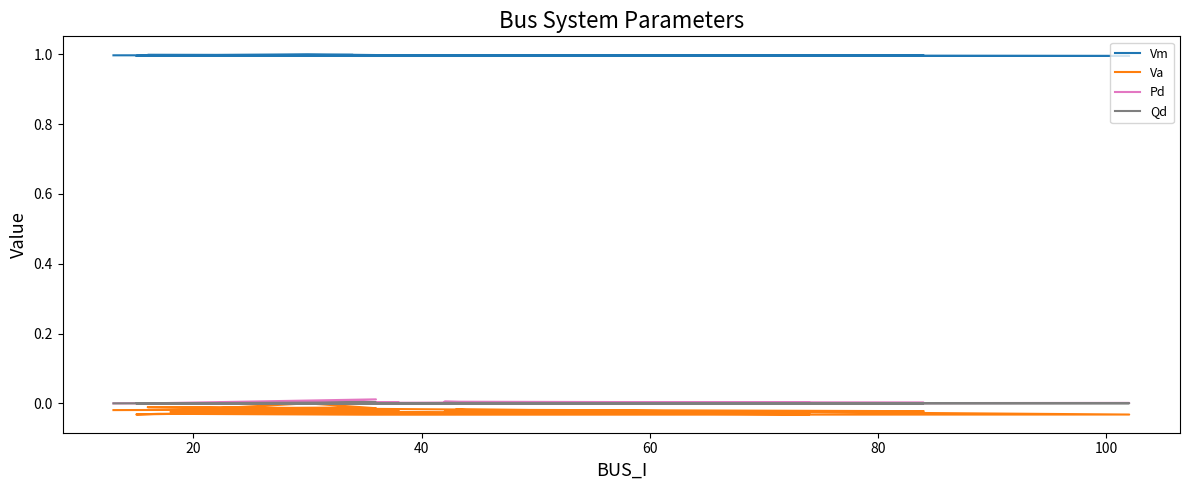

At which category does Pd reach its first local peak?

40